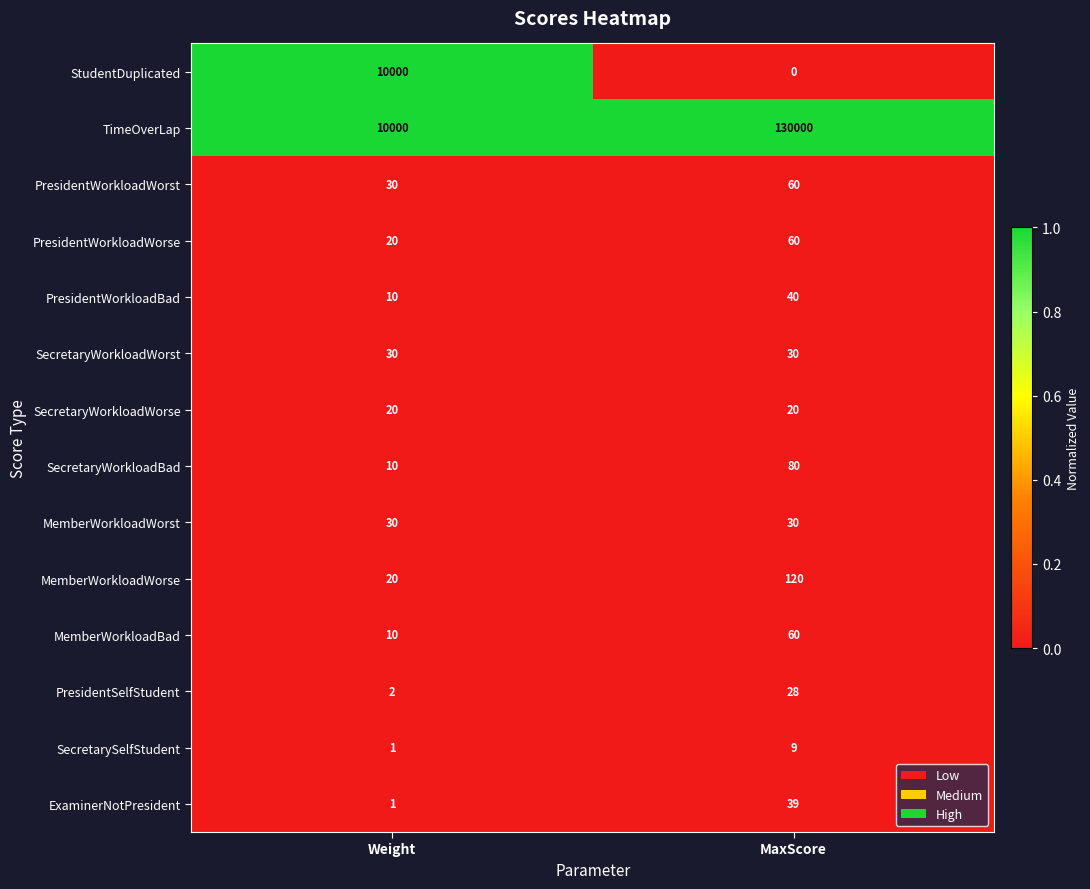

Reading left to right, what are all the values shown in this chart?

StudentDuplicated: 10000	0
TimeOverLap: 10000	130000
PresidentWorkloadWorst: 30	60
PresidentWorkloadWorse: 20	60
PresidentWorkloadBad: 10	40
SecretaryWorkloadWorst: 30	30
SecretaryWorkloadWorse: 20	20
SecretaryWorkloadBad: 10	80
MemberWorkloadWorst: 30	30
MemberWorkloadWorse: 20	120
MemberWorkloadBad: 10	60
PresidentSelfStudent: 2	28
SecretarySelfStudent: 1	9
ExaminerNotPresident: 1	39